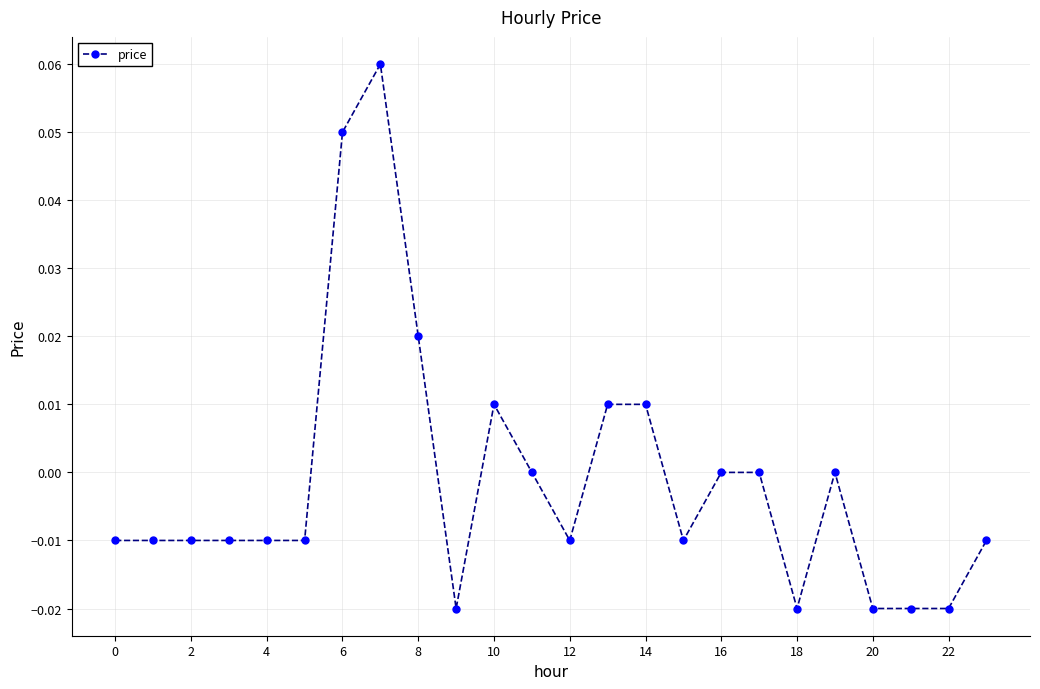

How many points are higher than both their immediate neighbors (excluding endpoints)?

3